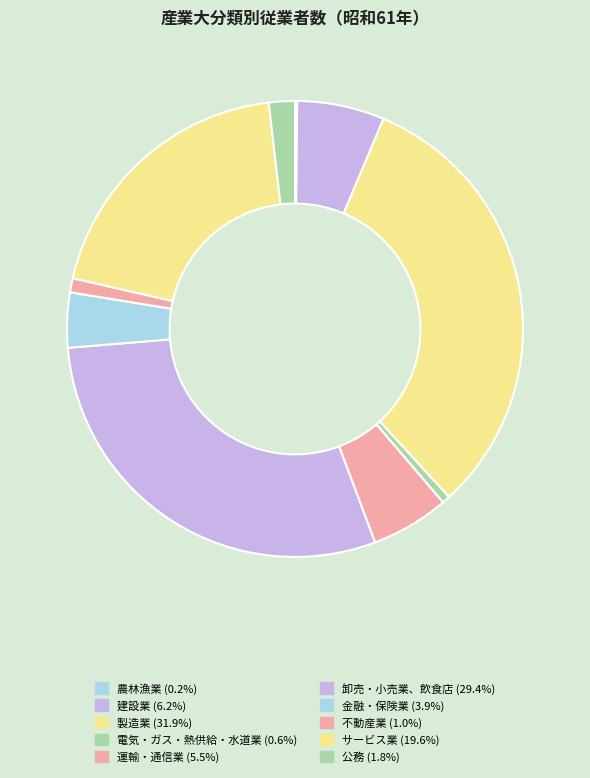

To the nearest percent, what percentage of the pie is 運輸・通信業?

6%